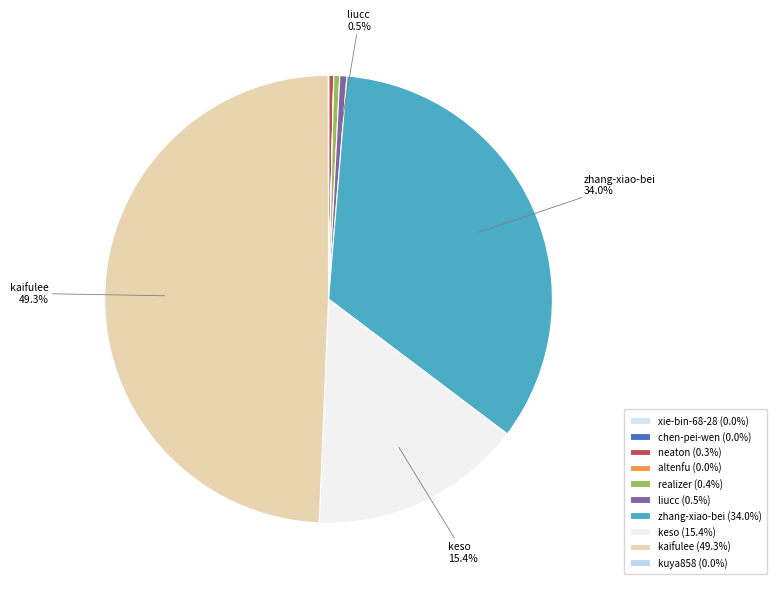

Combined, do realizer and chen-pei-wen account for over 50%?

No